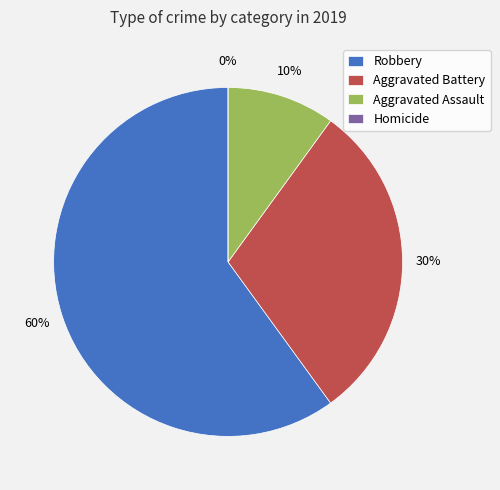

True or false: Homicide accounts for 0% of the total.

True